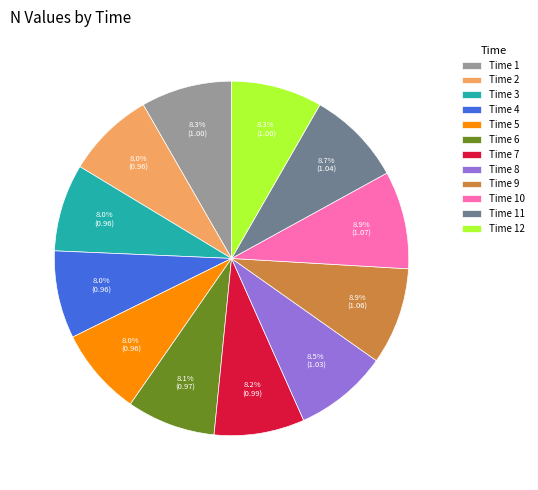

Which has a higher value, Time 9 or Time 7?

Time 9